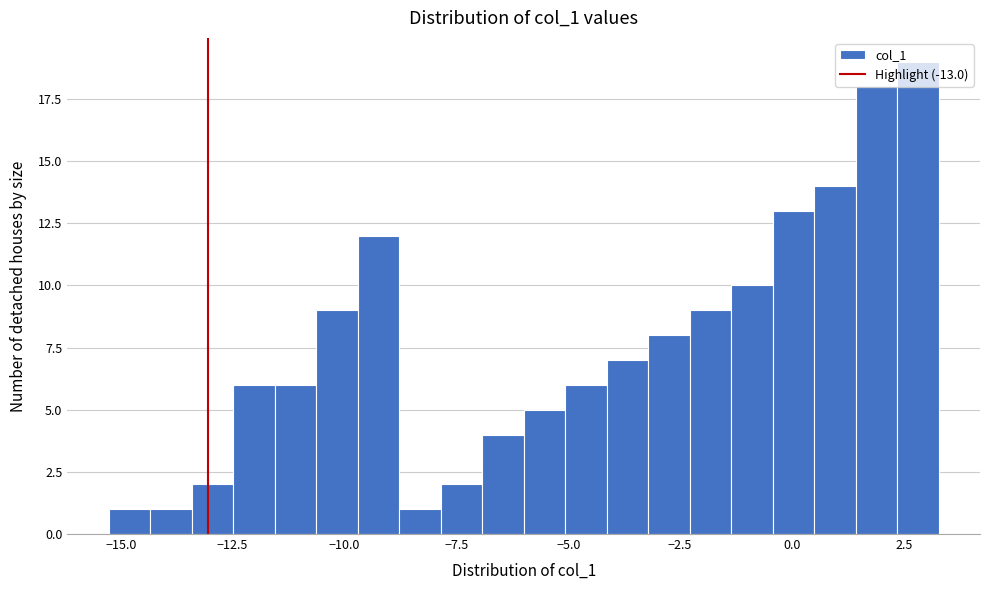

Around what value on the x-axis is the tallest bar? Give the approximate position of its centre, as read against the axis.

3.0